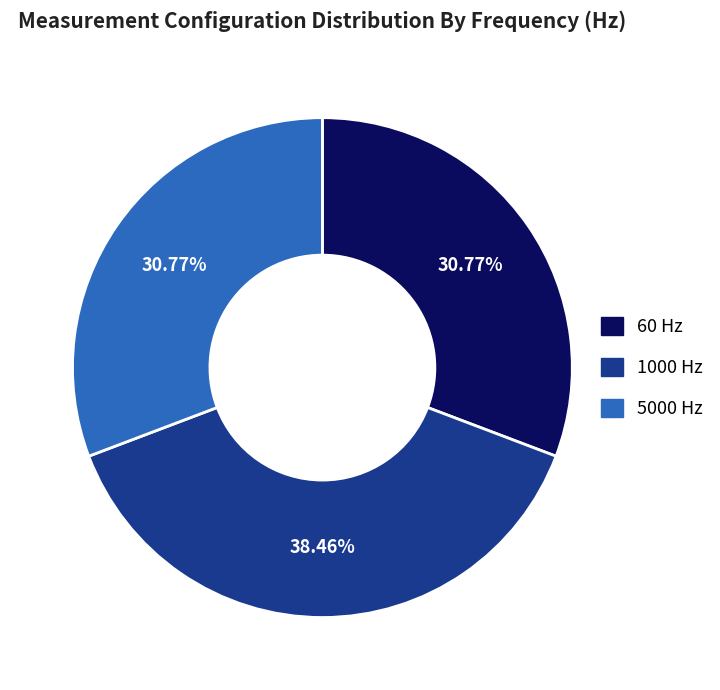

What is the ratio of the value at 5000 to the value at 60?

1.0